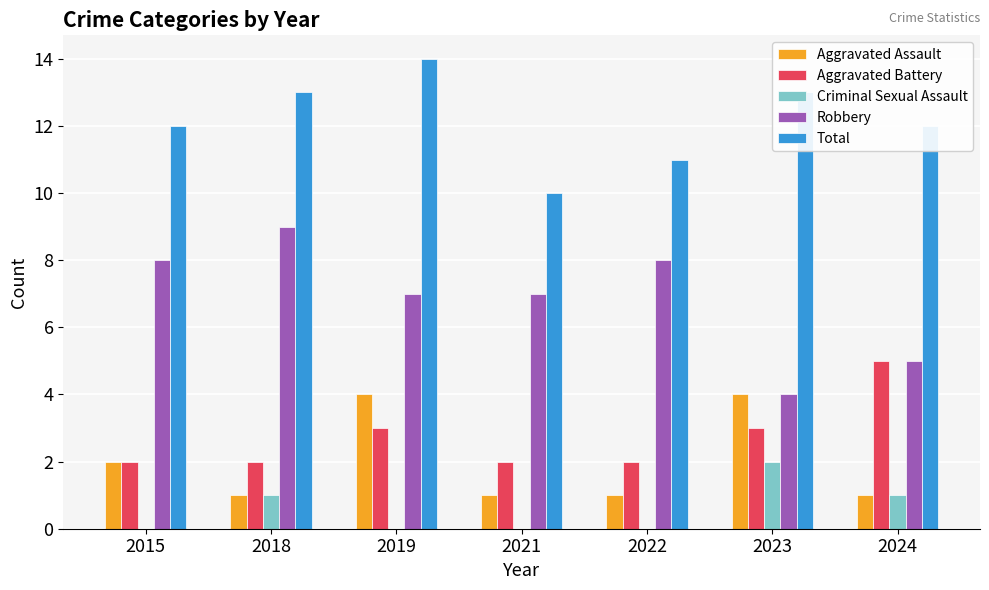

How many distinct data groups are displayed?

5